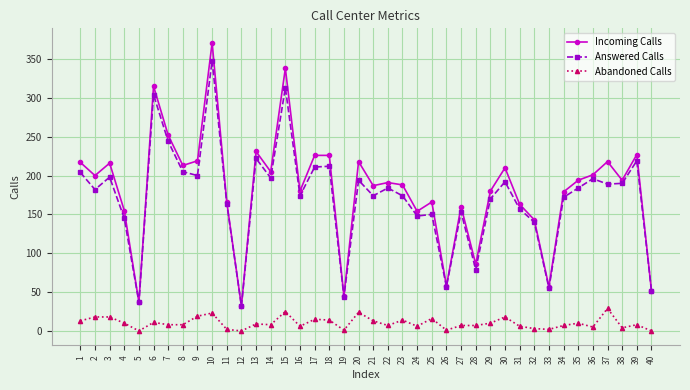

The value of Incoming Calls at 38 is 94. True or false?

False